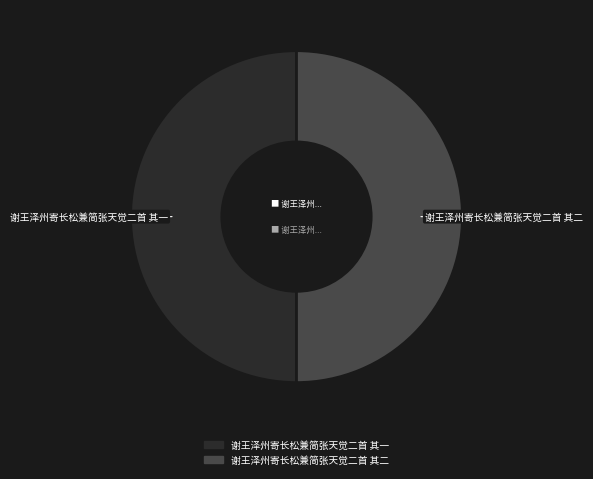

The 谢王泽州寄长松兼简张天觉二首 其二 slice represents 50% of the pie. True or false?

True